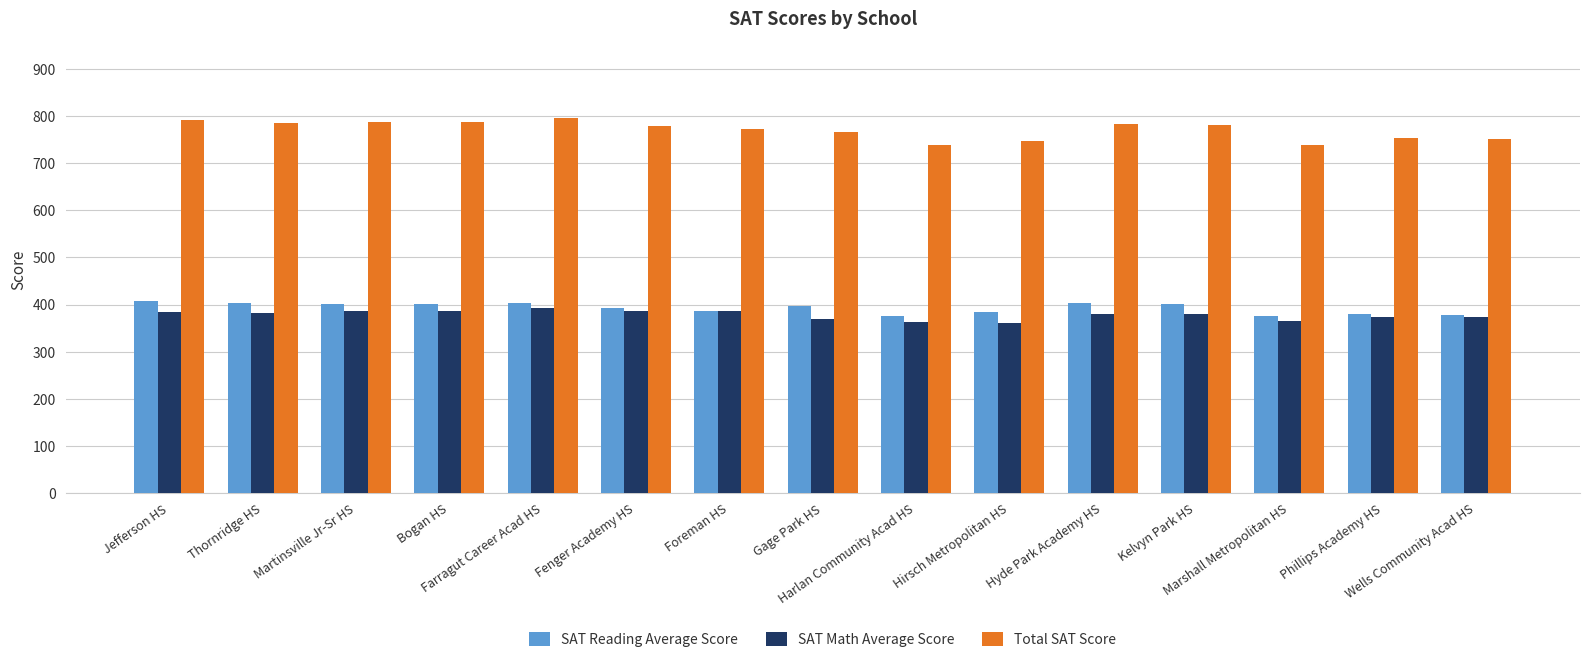

What is the approximate value of SAT Math Average Score at Harlan Community Acad HS?

363.1